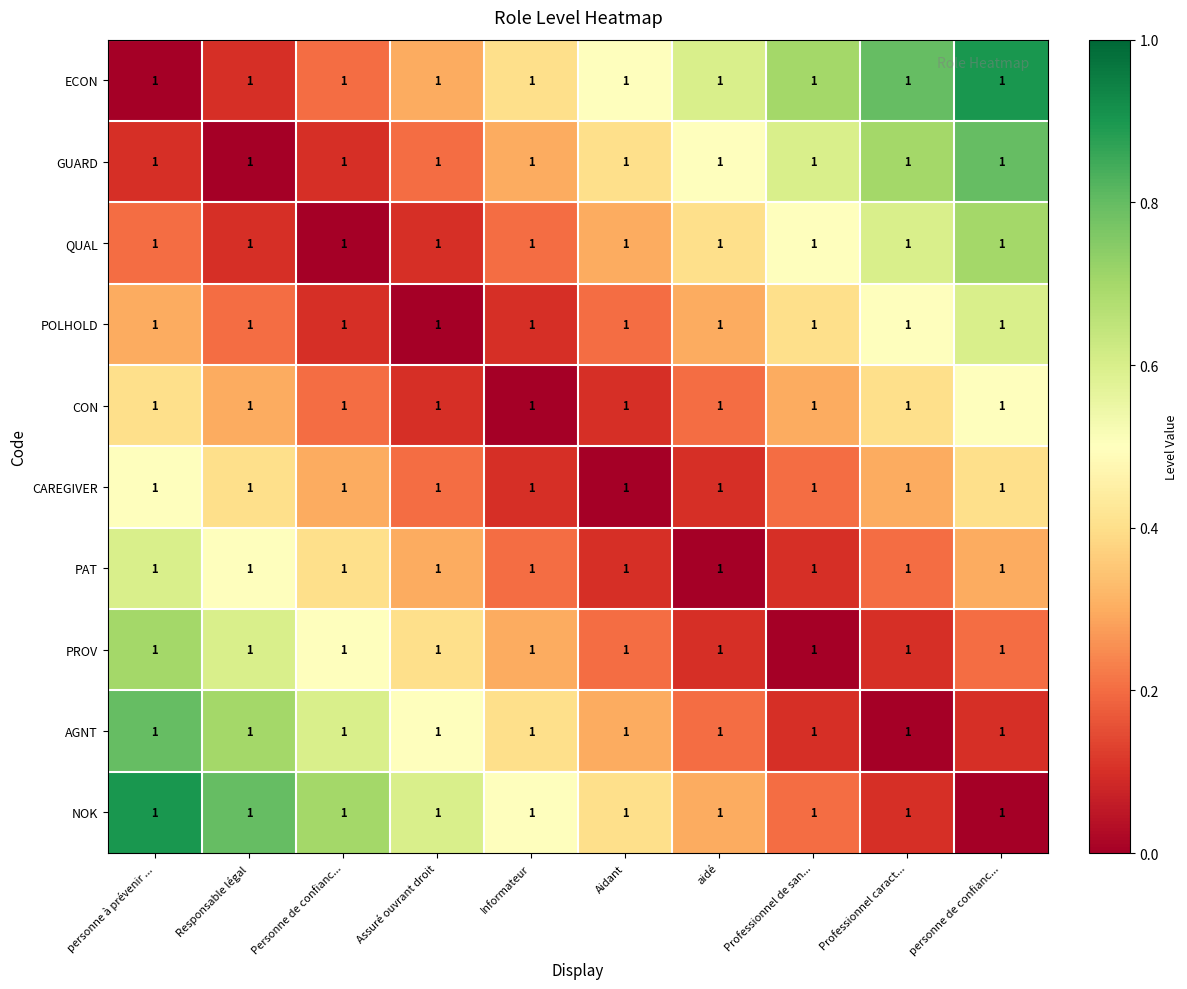

What is the average value of the PAT series?

0.3